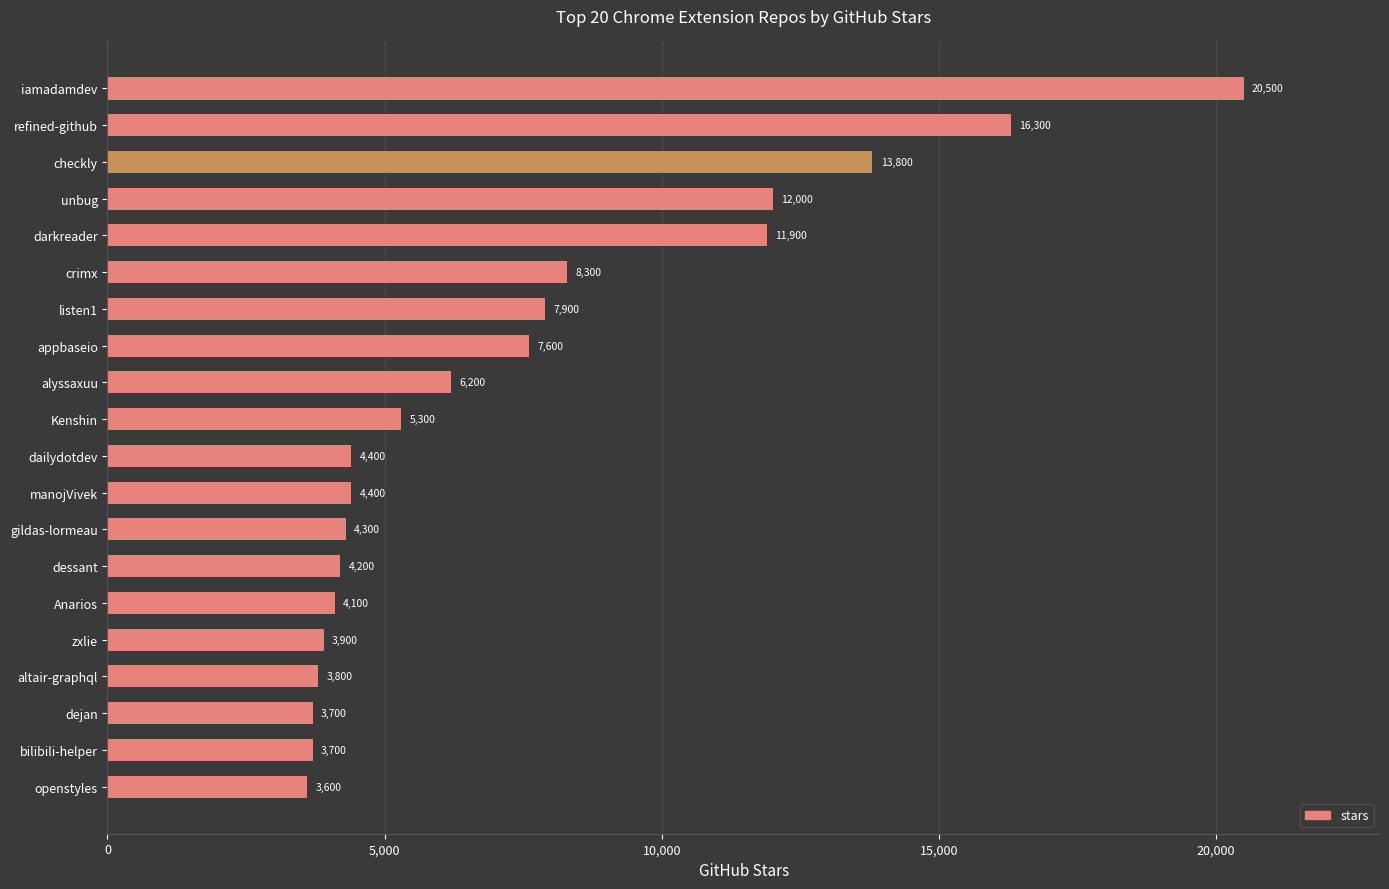

What is the difference between the second highest and minimum values?

12700